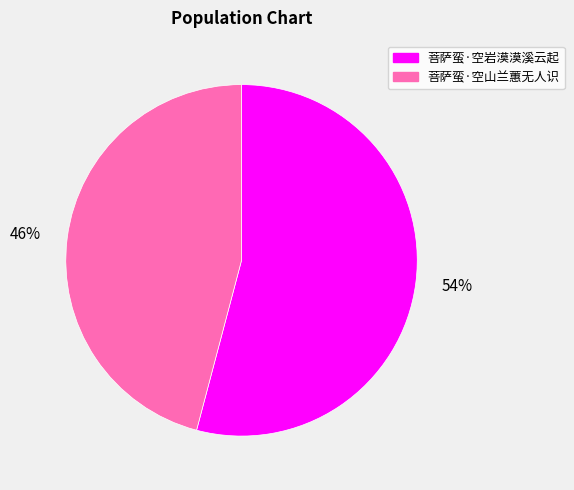

Which category has the smallest portion of the pie?

菩萨蛮·空山兰蕙无人识